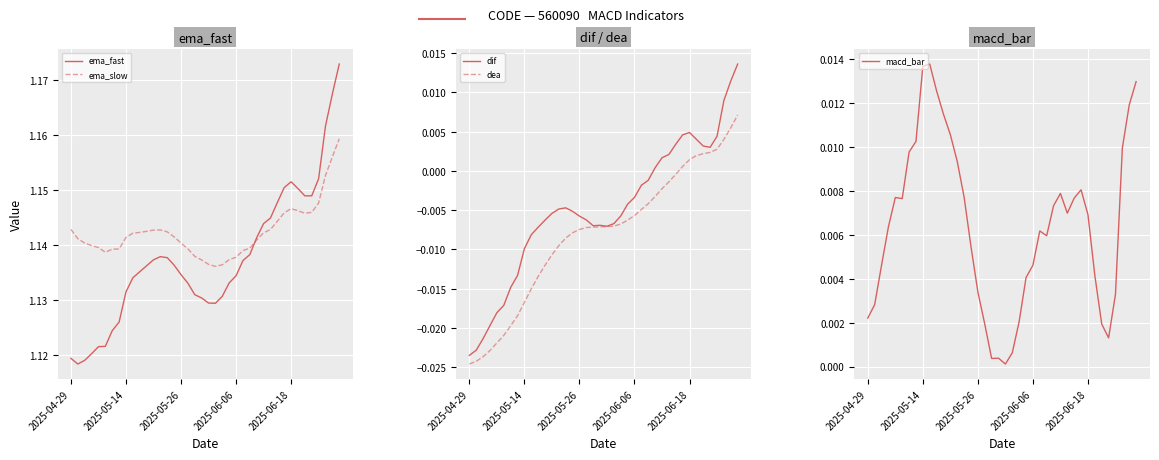

True or false: macd_bar has more than 0 points higher than both neighbors.

True